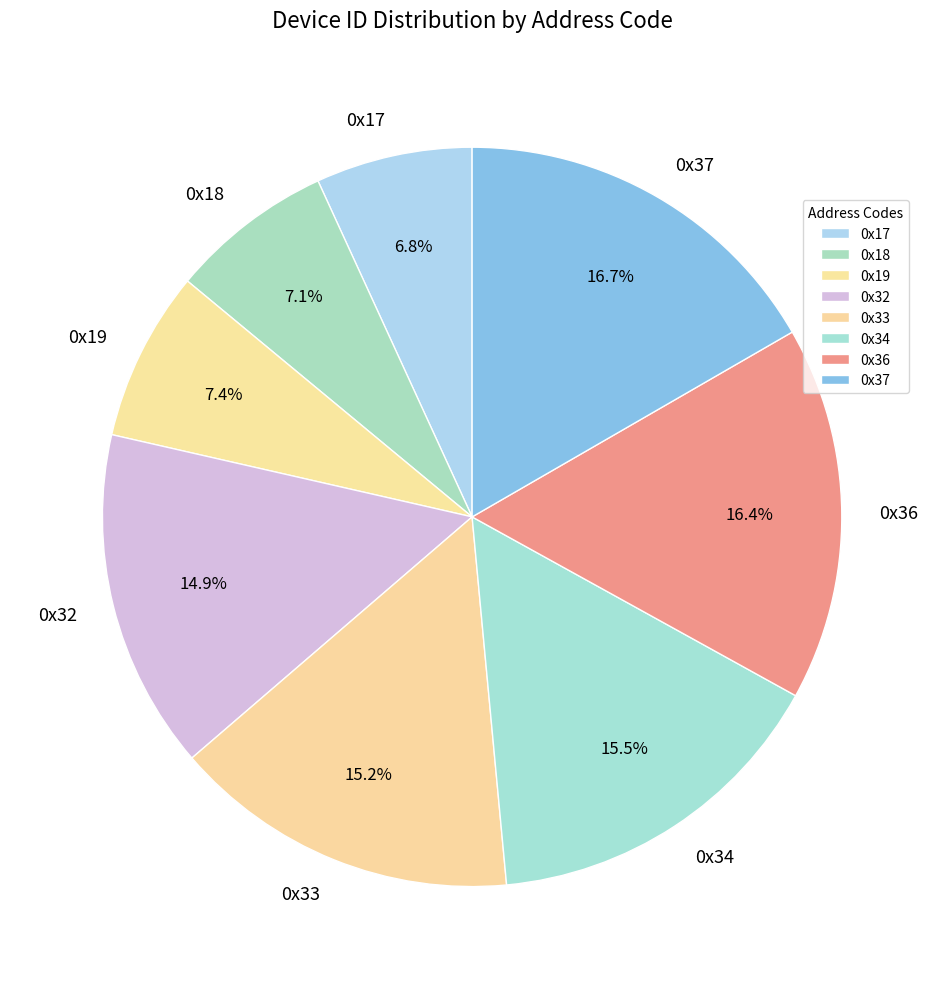

To the nearest percent, what percentage of the pie is 0x33?

15%